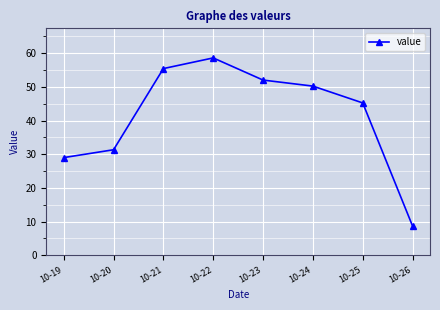

How many interior local peaks (higher than both neighbors) does the data have?

1